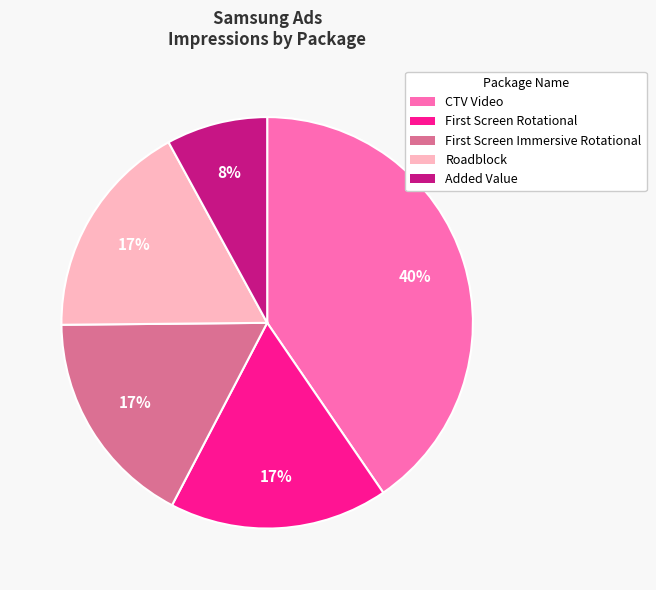

What percentage is the Added Value slice, to the nearest percent?

8%